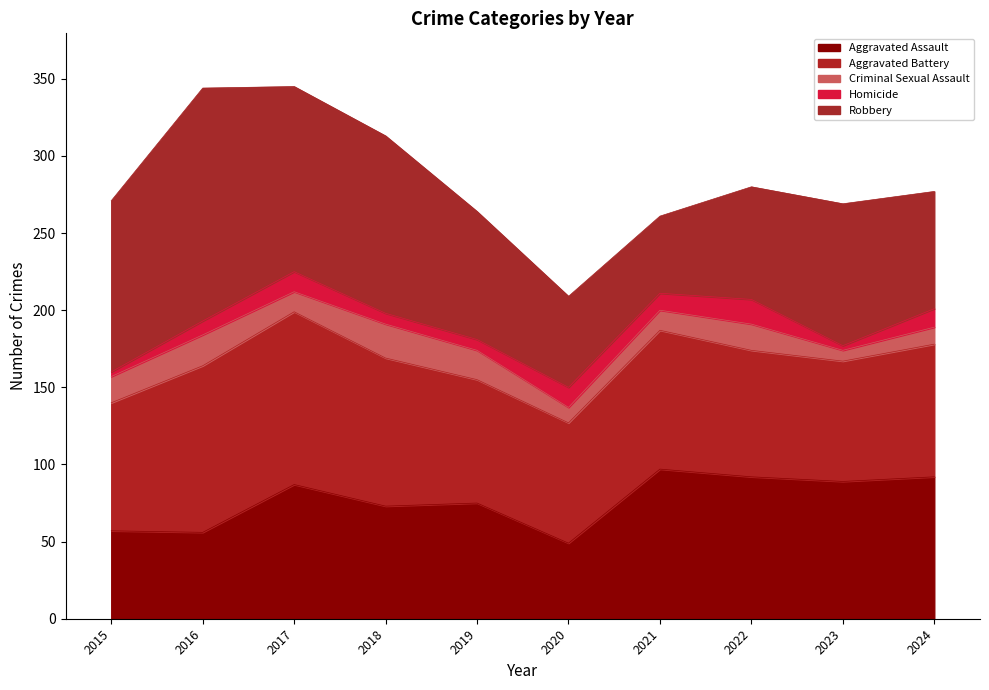

At how many categories does at least one series exceed 149?

1